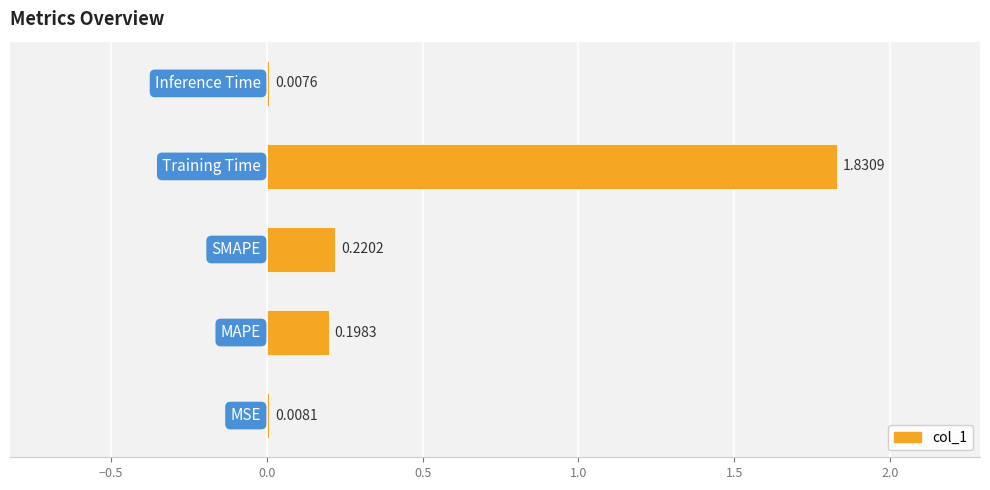

What is the sum of all values?

2.3